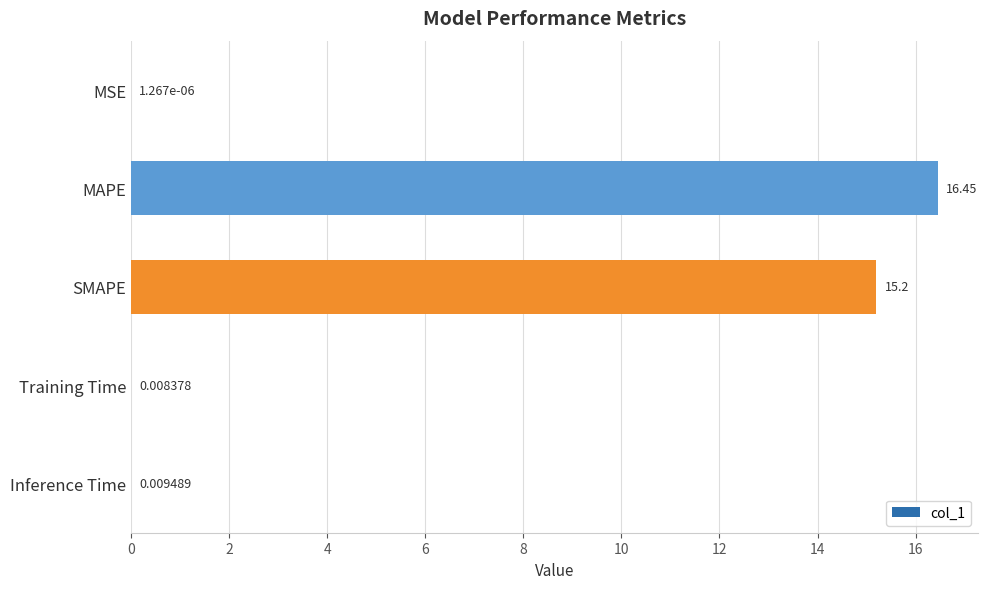

Does the chart contain stacked bars?

No